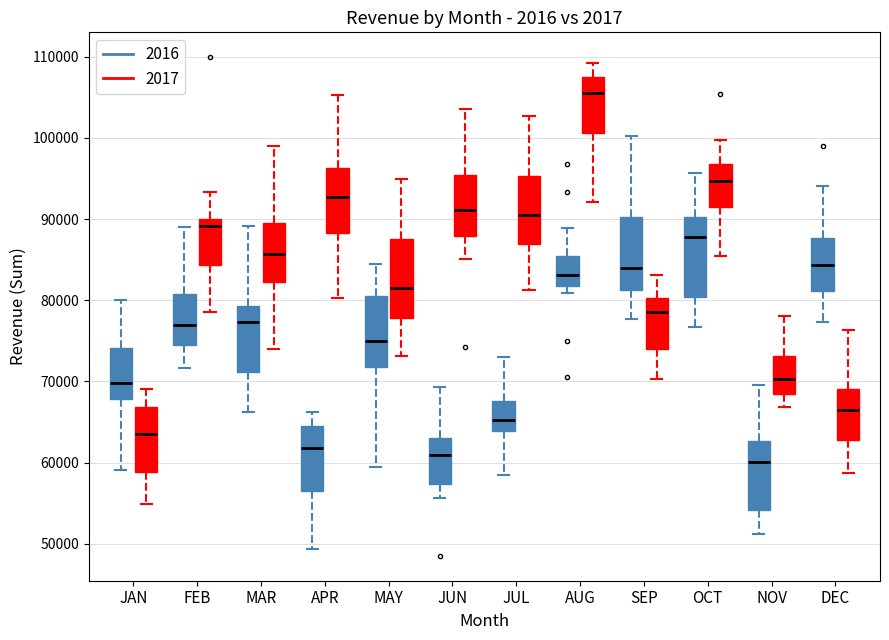

Reading left to right, read every box against the y-axis: the position of its median line, the range the box covers, and the ends of its whiskers. The values are not printed on the chart, so give them approximately, as read against the axis.

JAN (2016): median 70000, box 68000 to 74000, whiskers 59000 to 80000
JAN (2017): median 64000, box 59000 to 67000, whiskers 55000 to 69000
FEB (2016): median 77000, box 74000 to 81000, whiskers 72000 to 89000
FEB (2017): median 89000, box 84000 to 90000, whiskers 79000 to 93000
MAR (2016): median 77000, box 71000 to 79000, whiskers 66000 to 89000
MAR (2017): median 86000, box 82000 to 90000, whiskers 74000 to 99000
APR (2016): median 62000, box 56000 to 65000, whiskers 49000 to 66000
APR (2017): median 93000, box 88000 to 96000, whiskers 80000 to 105000
MAY (2016): median 75000, box 72000 to 81000, whiskers 59000 to 85000
MAY (2017): median 82000, box 78000 to 88000, whiskers 73000 to 95000
JUN (2016): median 61000, box 57000 to 63000, whiskers 56000 to 69000
JUN (2017): median 91000, box 88000 to 95000, whiskers 85000 to 104000
JUL (2016): median 65000, box 64000 to 68000, whiskers 58000 to 73000
JUL (2017): median 91000, box 87000 to 95000, whiskers 81000 to 103000
AUG (2016): median 83000, box 82000 to 86000, whiskers 81000 to 89000
AUG (2017): median 106000, box 101000 to 108000, whiskers 92000 to 109000
SEP (2016): median 84000, box 81000 to 90000, whiskers 78000 to 100000
SEP (2017): median 79000, box 74000 to 80000, whiskers 70000 to 83000
OCT (2016): median 88000, box 80000 to 90000, whiskers 77000 to 96000
OCT (2017): median 95000, box 91000 to 97000, whiskers 86000 to 100000
NOV (2016): median 60000, box 54000 to 63000, whiskers 51000 to 70000
NOV (2017): median 70000, box 68000 to 73000, whiskers 67000 to 78000
DEC (2016): median 84000, box 81000 to 88000, whiskers 77000 to 94000
DEC (2017): median 67000, box 63000 to 69000, whiskers 59000 to 76000